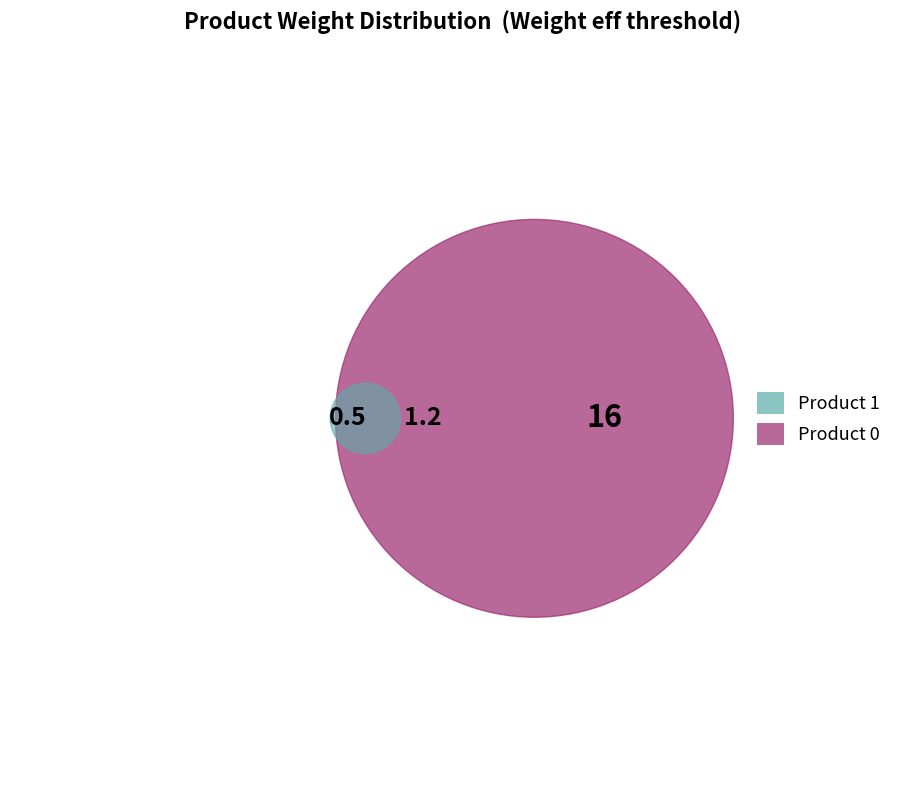

To the nearest percent, what percentage of the pie is 1?

3%